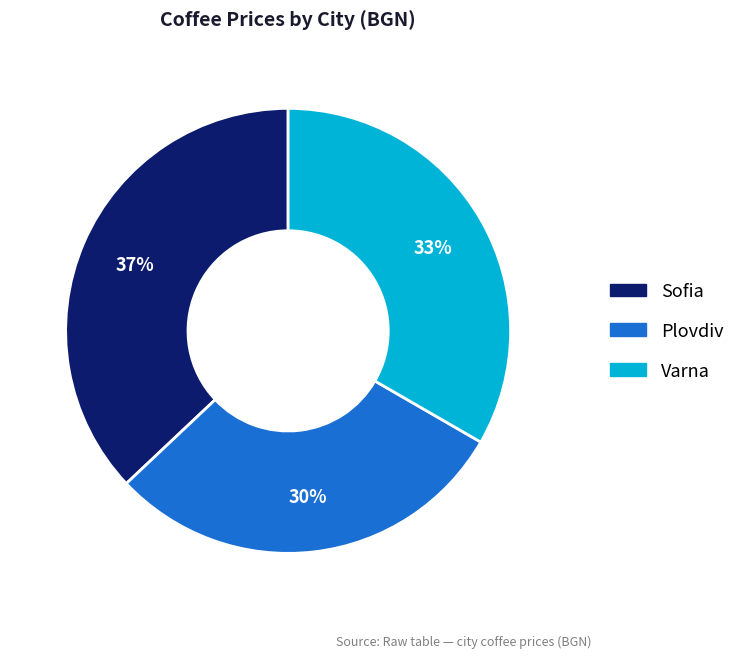

Combined, do Varna and Sofia account for over 50%?

Yes